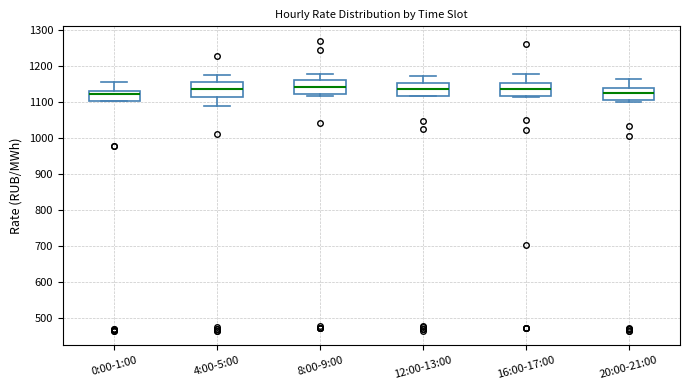

Where is the lower edge of the box for 20:00-21:00 on the y-axis? The values are not printed on the chart, so give them approximately, as read against the axis.

1100